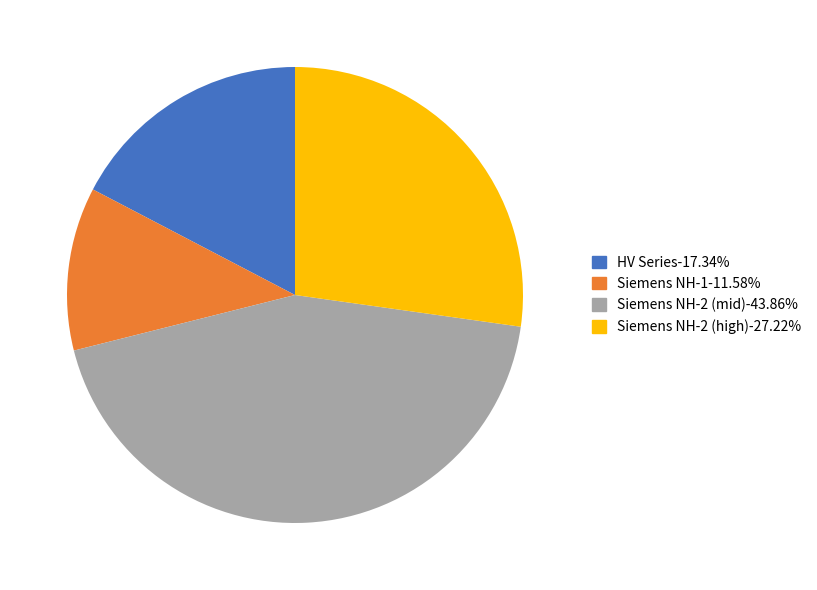

Is there a majority slice in this chart?

No